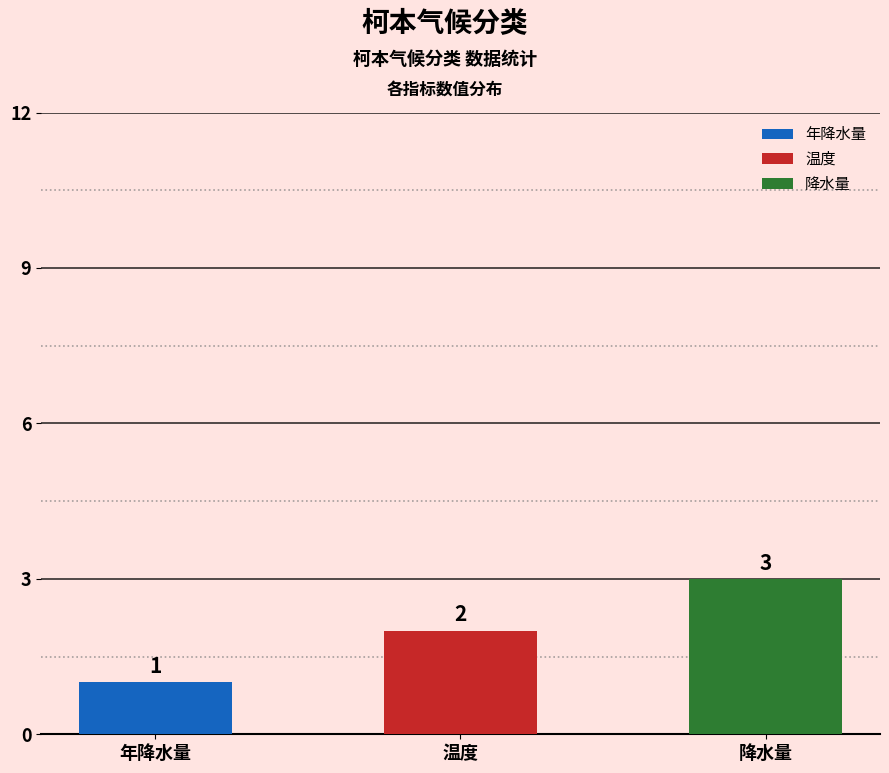

At which label does 降水量 reach its peak?

降水量